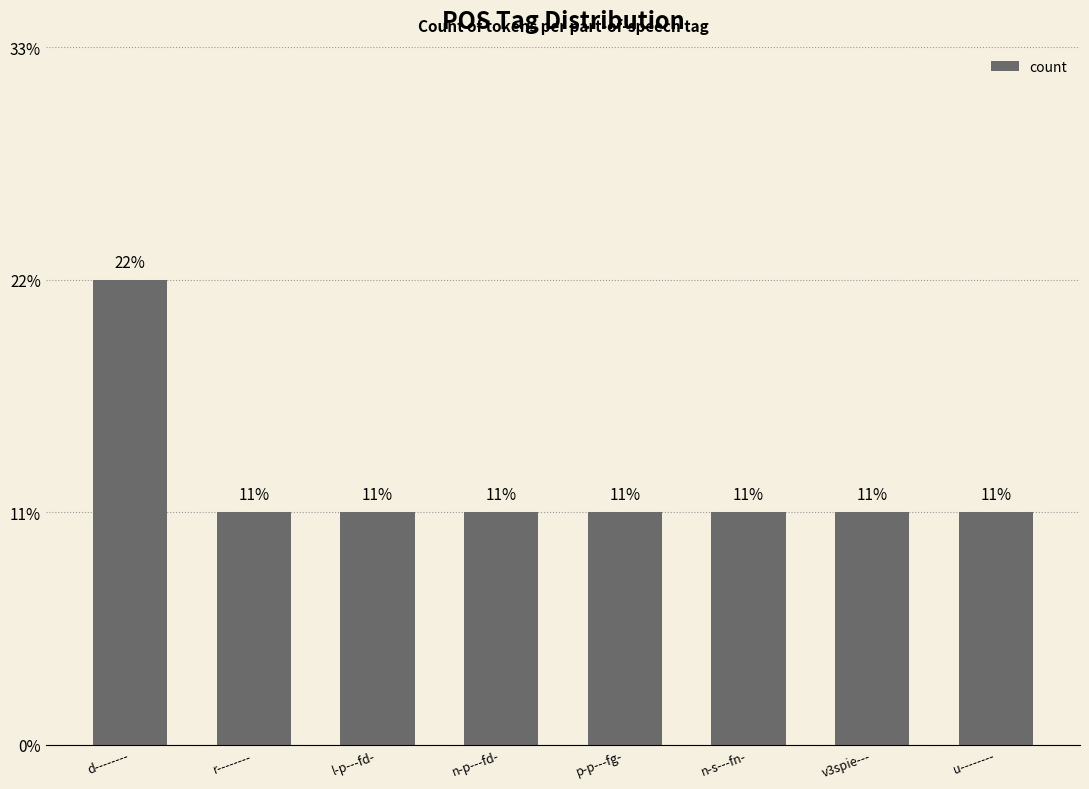

Reading left to right, extract all data points from this chart.

d--------=2	r--------=1	l-p---fd-=1	n-p---fd-=1	p-p---fg-=1	n-s---fn-=1	v3spie---=1	u--------=1